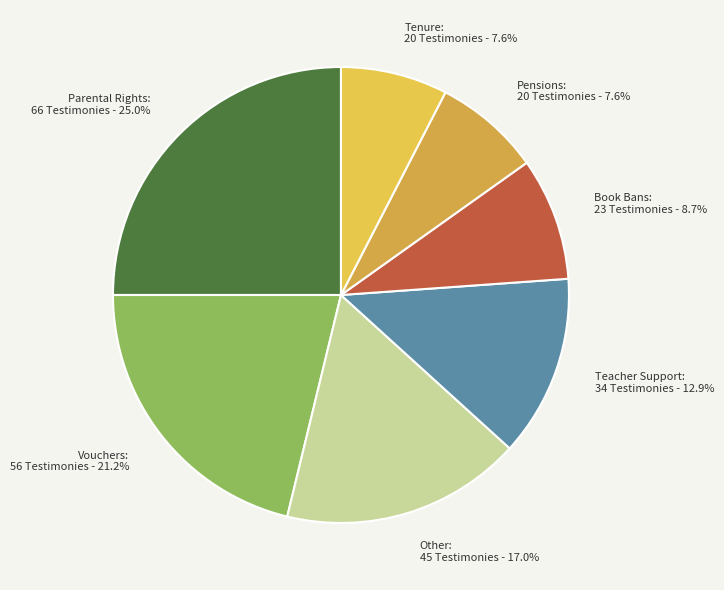

Count the number of slices in the pie.

7